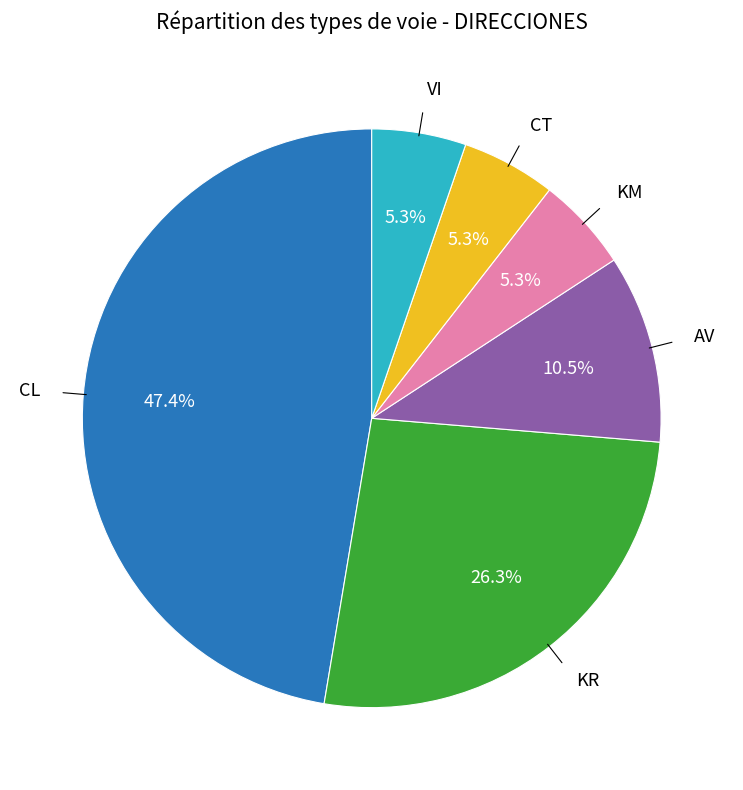

Does any single category account for the majority?

No